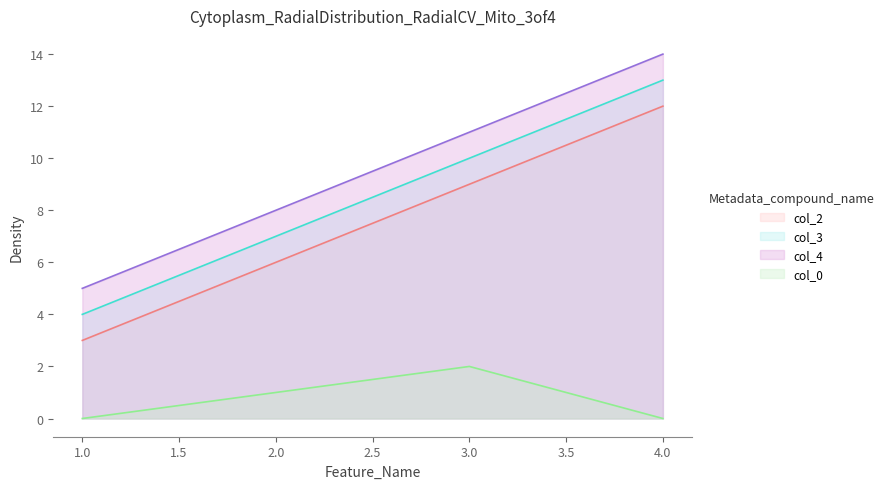

How many data points in col_4 are less than 11?

2